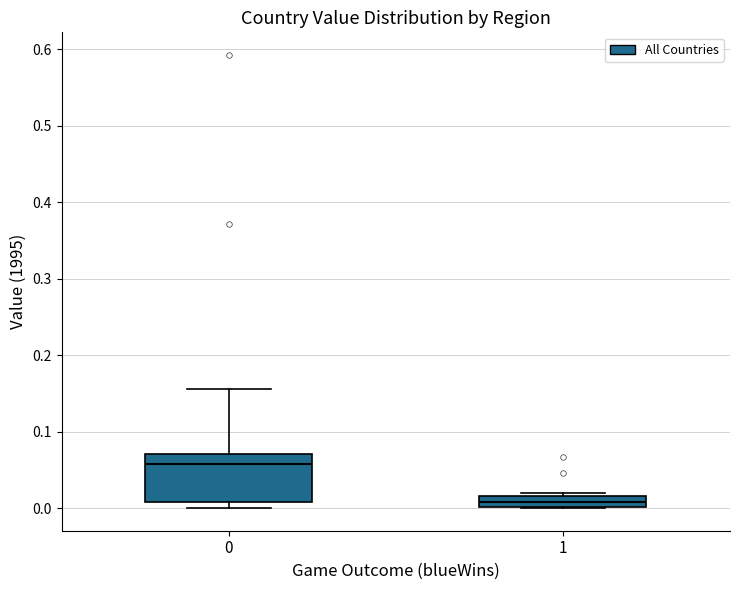

Which box's median line is the lowest?

1